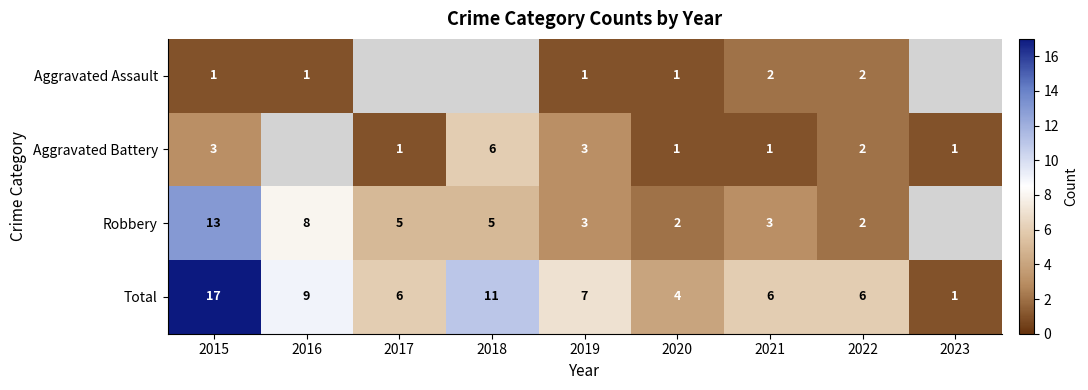

What is the difference between the maximum and minimum values in the Total series?

16